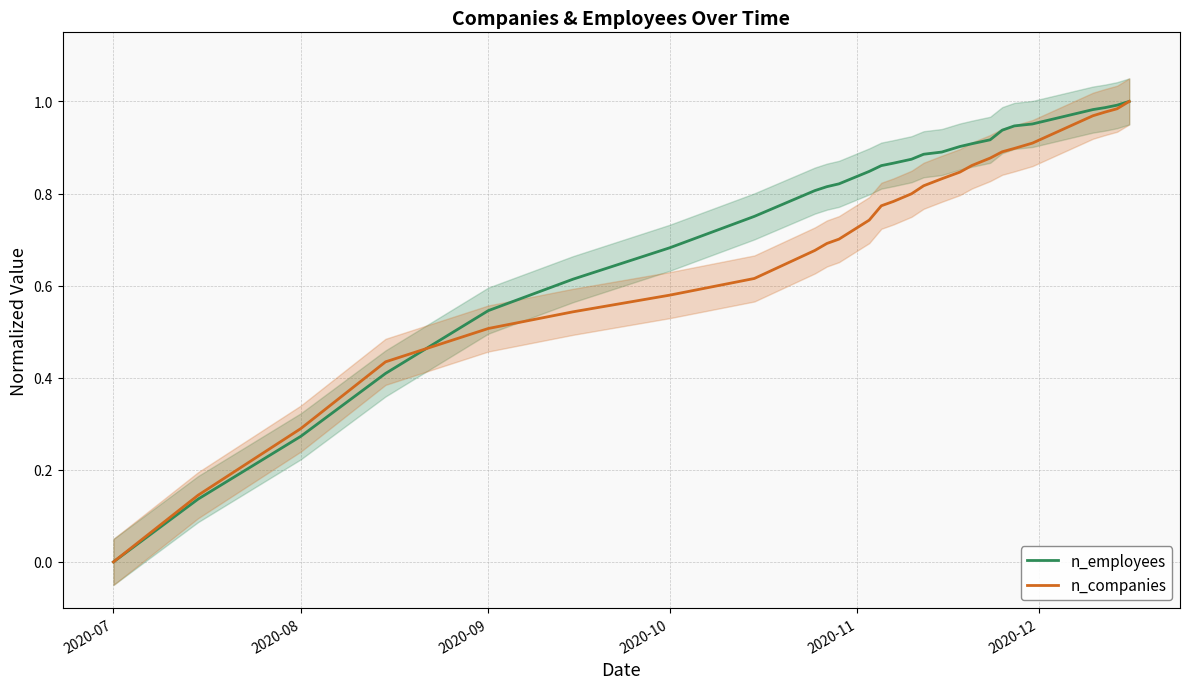

What is the average value of the n_employees series?

0.8